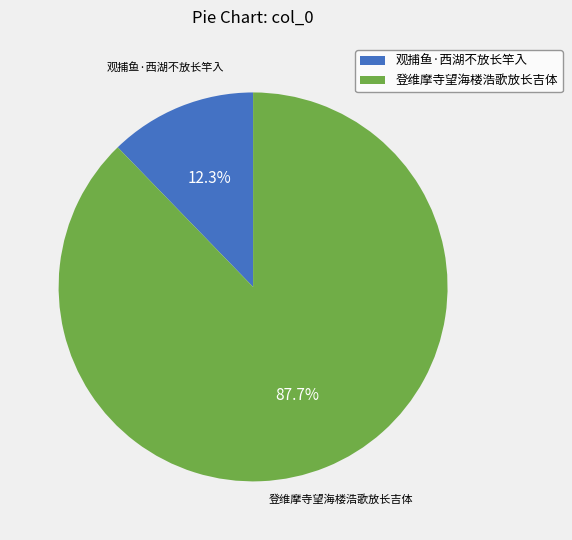

True or false: 观捕鱼·西湖不放长竿入 accounts for 20% of the total.

False